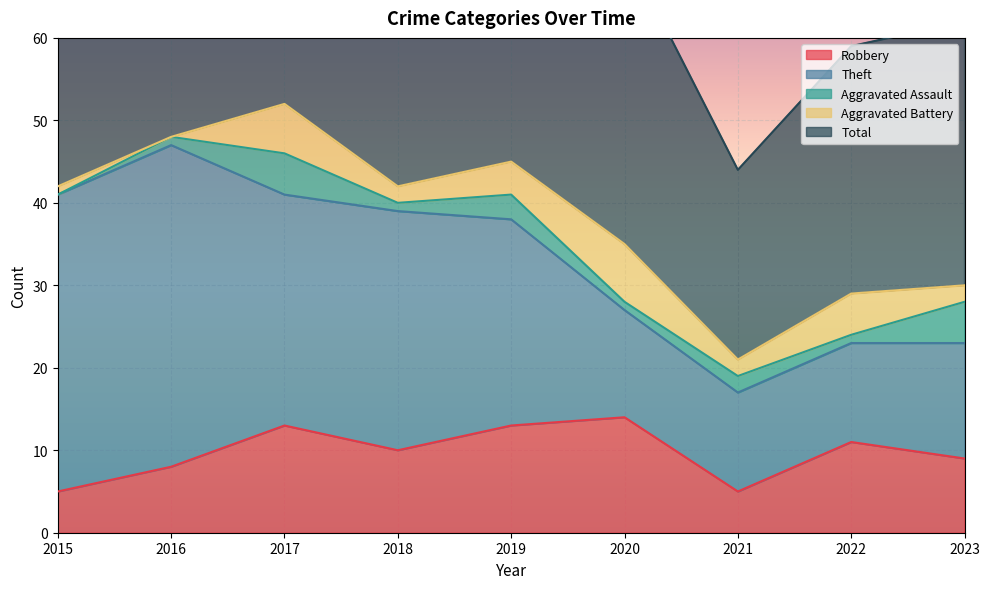

Does the chart display data point markers on the line(s)?

No